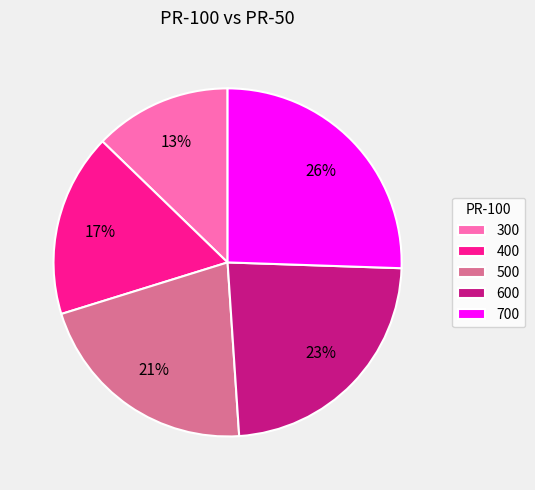

Does 600 account for over 50% of the chart?

No